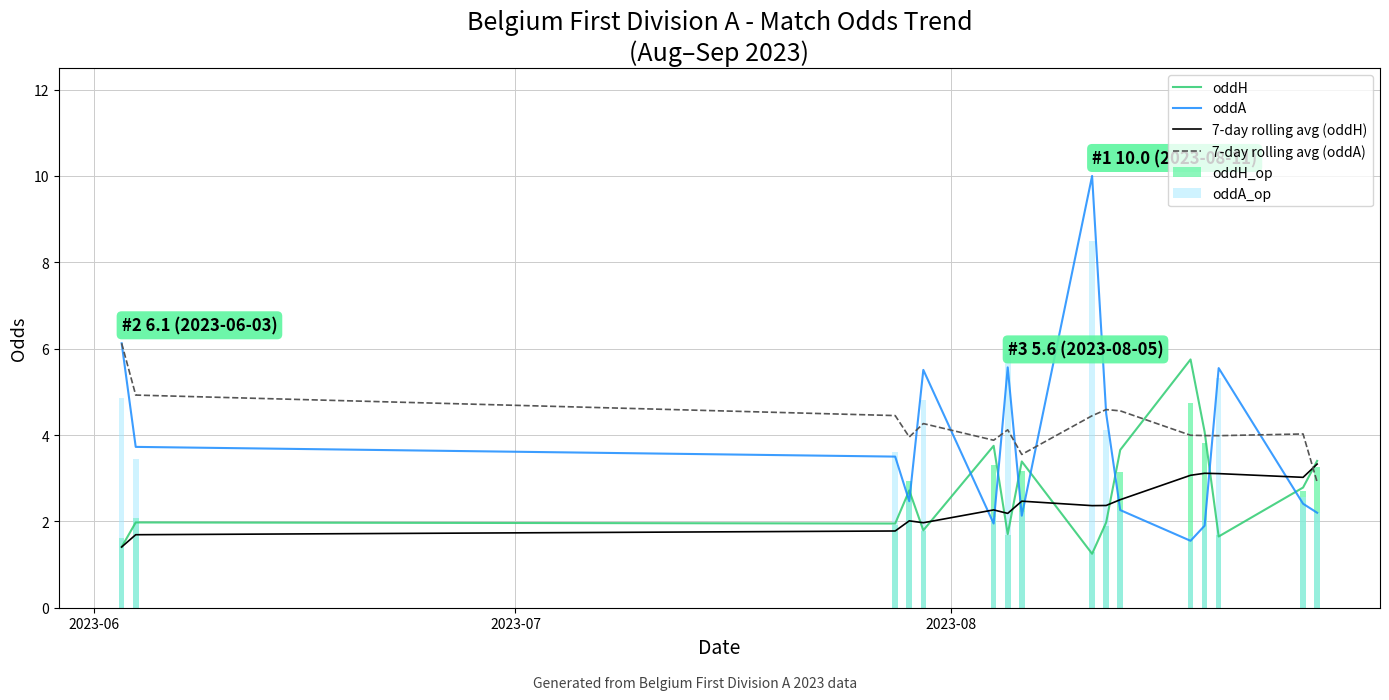

What is the minimum value for 7-day rolling avg (oddA)?

2.9